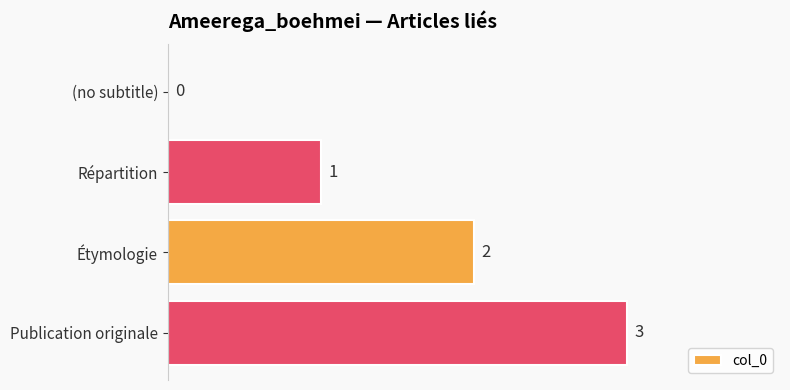

The value at (no subtitle) is 0. True or false?

True